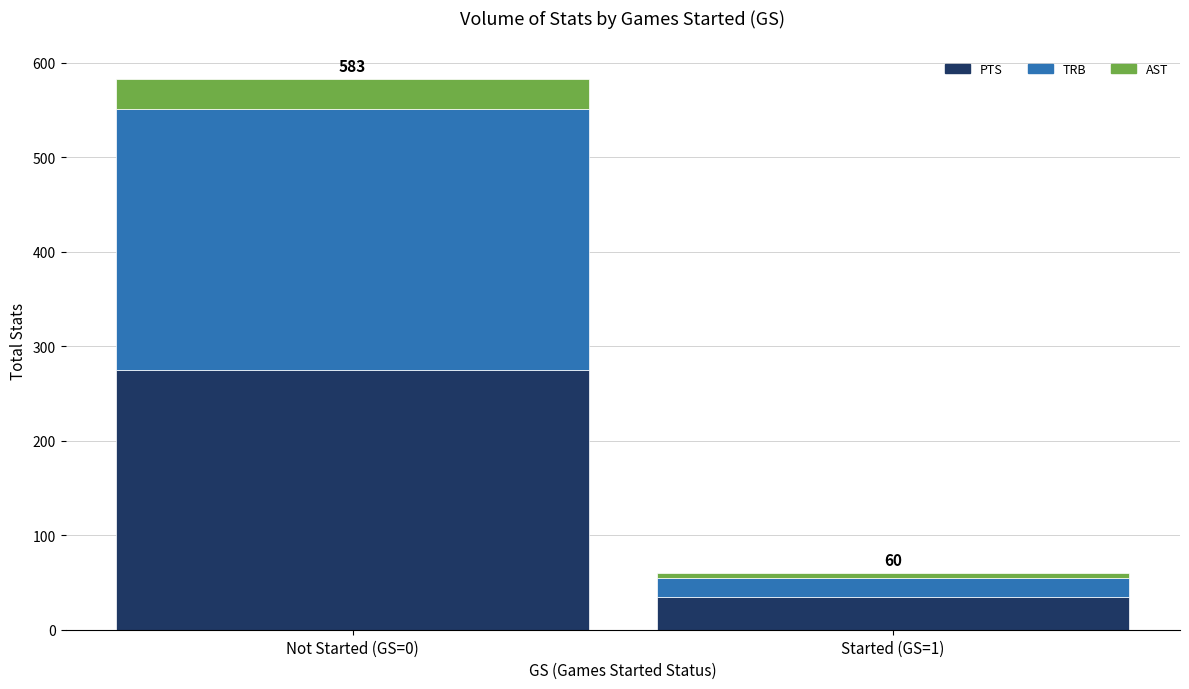

What is the difference between the maximum and minimum values in the PTS series?

240